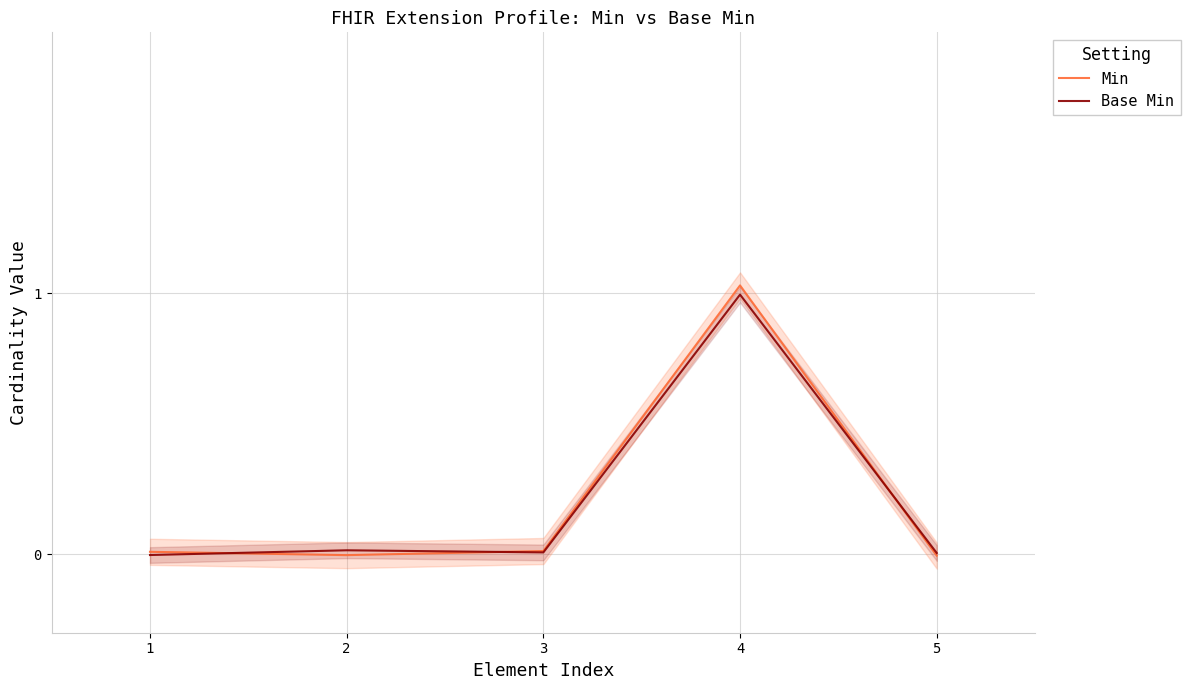

Is the value of Base Min at 5 greater than the value of Min at 2?

Yes